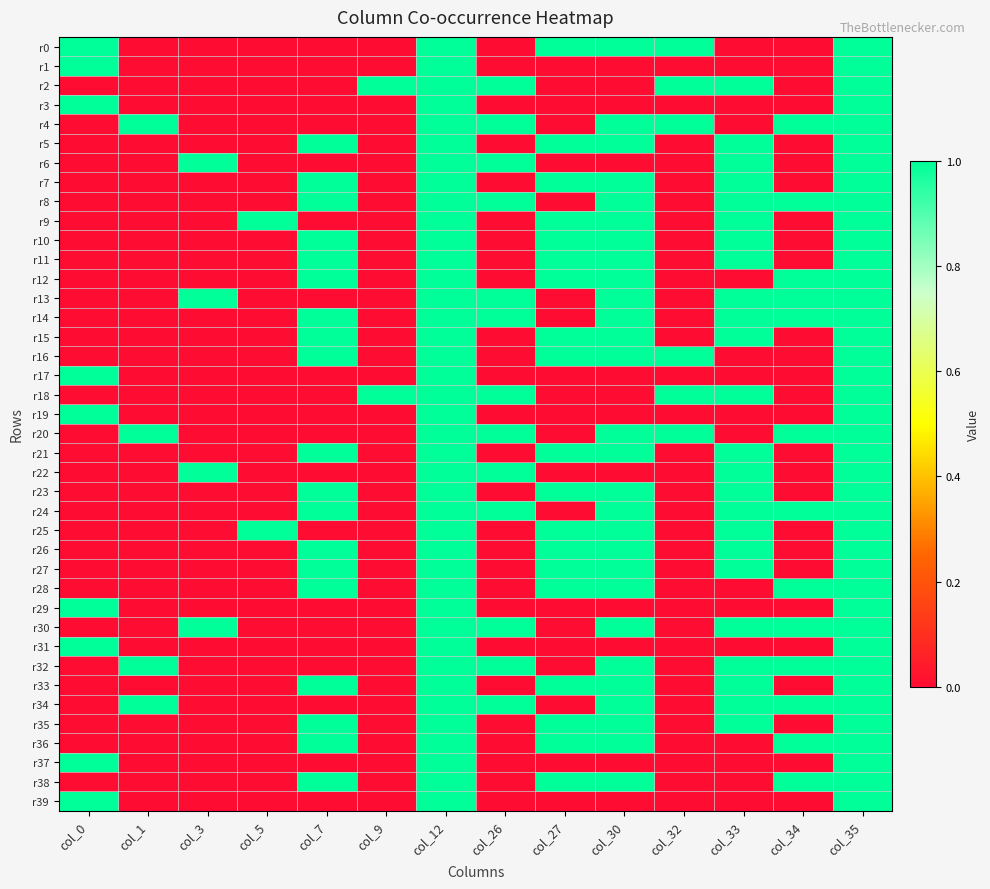

Reading right to left, extract all data points from this chart.

r0: col_35=1	col_34=0	col_33=0	col_32=1	col_30=1	col_27=1	col_26=0	col_12=1	col_9=0	col_7=0	col_5=0	col_3=0	col_1=0	col_0=1
r1: col_35=1	col_34=0	col_33=0	col_32=0	col_30=0	col_27=0	col_26=0	col_12=1	col_9=0	col_7=0	col_5=0	col_3=0	col_1=0	col_0=1
r2: col_35=1	col_34=0	col_33=1	col_32=1	col_30=0	col_27=0	col_26=1	col_12=1	col_9=1	col_7=0	col_5=0	col_3=0	col_1=0	col_0=0
r3: col_35=1	col_34=0	col_33=0	col_32=0	col_30=0	col_27=0	col_26=0	col_12=1	col_9=0	col_7=0	col_5=0	col_3=0	col_1=0	col_0=1
r4: col_35=1	col_34=1	col_33=0	col_32=1	col_30=1	col_27=0	col_26=1	col_12=1	col_9=0	col_7=0	col_5=0	col_3=0	col_1=1	col_0=0
r5: col_35=1	col_34=0	col_33=1	col_32=0	col_30=1	col_27=1	col_26=0	col_12=1	col_9=0	col_7=1	col_5=0	col_3=0	col_1=0	col_0=0
r6: col_35=1	col_34=0	col_33=1	col_32=0	col_30=0	col_27=0	col_26=1	col_12=1	col_9=0	col_7=0	col_5=0	col_3=1	col_1=0	col_0=0
r7: col_35=1	col_34=0	col_33=1	col_32=0	col_30=1	col_27=1	col_26=0	col_12=1	col_9=0	col_7=1	col_5=0	col_3=0	col_1=0	col_0=0
r8: col_35=1	col_34=1	col_33=1	col_32=0	col_30=1	col_27=0	col_26=1	col_12=1	col_9=0	col_7=1	col_5=0	col_3=0	col_1=0	col_0=0
r9: col_35=1	col_34=0	col_33=1	col_32=0	col_30=1	col_27=1	col_26=0	col_12=1	col_9=0	col_7=0	col_5=1	col_3=0	col_1=0	col_0=0
r10: col_35=1	col_34=0	col_33=1	col_32=0	col_30=1	col_27=1	col_26=0	col_12=1	col_9=0	col_7=1	col_5=0	col_3=0	col_1=0	col_0=0
r11: col_35=1	col_34=0	col_33=1	col_32=0	col_30=1	col_27=1	col_26=0	col_12=1	col_9=0	col_7=1	col_5=0	col_3=0	col_1=0	col_0=0
r12: col_35=1	col_34=1	col_33=0	col_32=0	col_30=1	col_27=1	col_26=0	col_12=1	col_9=0	col_7=1	col_5=0	col_3=0	col_1=0	col_0=0
r13: col_35=1	col_34=1	col_33=1	col_32=0	col_30=1	col_27=0	col_26=1	col_12=1	col_9=0	col_7=0	col_5=0	col_3=1	col_1=0	col_0=0
r14: col_35=1	col_34=1	col_33=1	col_32=0	col_30=1	col_27=0	col_26=1	col_12=1	col_9=0	col_7=1	col_5=0	col_3=0	col_1=0	col_0=0
r15: col_35=1	col_34=0	col_33=1	col_32=0	col_30=1	col_27=1	col_26=0	col_12=1	col_9=0	col_7=1	col_5=0	col_3=0	col_1=0	col_0=0
r16: col_35=1	col_34=0	col_33=0	col_32=1	col_30=1	col_27=1	col_26=0	col_12=1	col_9=0	col_7=1	col_5=0	col_3=0	col_1=0	col_0=0
r17: col_35=1	col_34=0	col_33=0	col_32=0	col_30=0	col_27=0	col_26=0	col_12=1	col_9=0	col_7=0	col_5=0	col_3=0	col_1=0	col_0=1
r18: col_35=1	col_34=0	col_33=1	col_32=1	col_30=0	col_27=0	col_26=1	col_12=1	col_9=1	col_7=0	col_5=0	col_3=0	col_1=0	col_0=0
r19: col_35=1	col_34=0	col_33=0	col_32=0	col_30=0	col_27=0	col_26=0	col_12=1	col_9=0	col_7=0	col_5=0	col_3=0	col_1=0	col_0=1
r20: col_35=1	col_34=1	col_33=0	col_32=1	col_30=1	col_27=0	col_26=1	col_12=1	col_9=0	col_7=0	col_5=0	col_3=0	col_1=1	col_0=0
r21: col_35=1	col_34=0	col_33=1	col_32=0	col_30=1	col_27=1	col_26=0	col_12=1	col_9=0	col_7=1	col_5=0	col_3=0	col_1=0	col_0=0
r22: col_35=1	col_34=0	col_33=1	col_32=0	col_30=0	col_27=0	col_26=1	col_12=1	col_9=0	col_7=0	col_5=0	col_3=1	col_1=0	col_0=0
r23: col_35=1	col_34=0	col_33=1	col_32=0	col_30=1	col_27=1	col_26=0	col_12=1	col_9=0	col_7=1	col_5=0	col_3=0	col_1=0	col_0=0
r24: col_35=1	col_34=1	col_33=1	col_32=0	col_30=1	col_27=0	col_26=1	col_12=1	col_9=0	col_7=1	col_5=0	col_3=0	col_1=0	col_0=0
r25: col_35=1	col_34=0	col_33=1	col_32=0	col_30=1	col_27=1	col_26=0	col_12=1	col_9=0	col_7=0	col_5=1	col_3=0	col_1=0	col_0=0
r26: col_35=1	col_34=0	col_33=1	col_32=0	col_30=1	col_27=1	col_26=0	col_12=1	col_9=0	col_7=1	col_5=0	col_3=0	col_1=0	col_0=0
r27: col_35=1	col_34=0	col_33=1	col_32=0	col_30=1	col_27=1	col_26=0	col_12=1	col_9=0	col_7=1	col_5=0	col_3=0	col_1=0	col_0=0
r28: col_35=1	col_34=1	col_33=0	col_32=0	col_30=1	col_27=1	col_26=0	col_12=1	col_9=0	col_7=1	col_5=0	col_3=0	col_1=0	col_0=0
r29: col_35=1	col_34=0	col_33=0	col_32=0	col_30=0	col_27=0	col_26=0	col_12=1	col_9=0	col_7=0	col_5=0	col_3=0	col_1=0	col_0=1
r30: col_35=1	col_34=1	col_33=1	col_32=0	col_30=1	col_27=0	col_26=1	col_12=1	col_9=0	col_7=0	col_5=0	col_3=1	col_1=0	col_0=0
r31: col_35=1	col_34=0	col_33=0	col_32=0	col_30=0	col_27=0	col_26=0	col_12=1	col_9=0	col_7=0	col_5=0	col_3=0	col_1=0	col_0=1
r32: col_35=1	col_34=1	col_33=1	col_32=0	col_30=1	col_27=0	col_26=1	col_12=1	col_9=0	col_7=0	col_5=0	col_3=0	col_1=1	col_0=0
r33: col_35=1	col_34=0	col_33=1	col_32=0	col_30=1	col_27=1	col_26=0	col_12=1	col_9=0	col_7=1	col_5=0	col_3=0	col_1=0	col_0=0
r34: col_35=1	col_34=1	col_33=1	col_32=0	col_30=1	col_27=0	col_26=1	col_12=1	col_9=0	col_7=0	col_5=0	col_3=0	col_1=1	col_0=0
r35: col_35=1	col_34=0	col_33=1	col_32=0	col_30=1	col_27=1	col_26=0	col_12=1	col_9=0	col_7=1	col_5=0	col_3=0	col_1=0	col_0=0
r36: col_35=1	col_34=1	col_33=0	col_32=0	col_30=1	col_27=1	col_26=0	col_12=1	col_9=0	col_7=1	col_5=0	col_3=0	col_1=0	col_0=0
r37: col_35=1	col_34=0	col_33=0	col_32=0	col_30=0	col_27=0	col_26=0	col_12=1	col_9=0	col_7=0	col_5=0	col_3=0	col_1=0	col_0=1
r38: col_35=1	col_34=1	col_33=0	col_32=0	col_30=1	col_27=1	col_26=0	col_12=1	col_9=0	col_7=1	col_5=0	col_3=0	col_1=0	col_0=0
r39: col_35=1	col_34=0	col_33=0	col_32=0	col_30=0	col_27=0	col_26=0	col_12=1	col_9=0	col_7=0	col_5=0	col_3=0	col_1=0	col_0=1